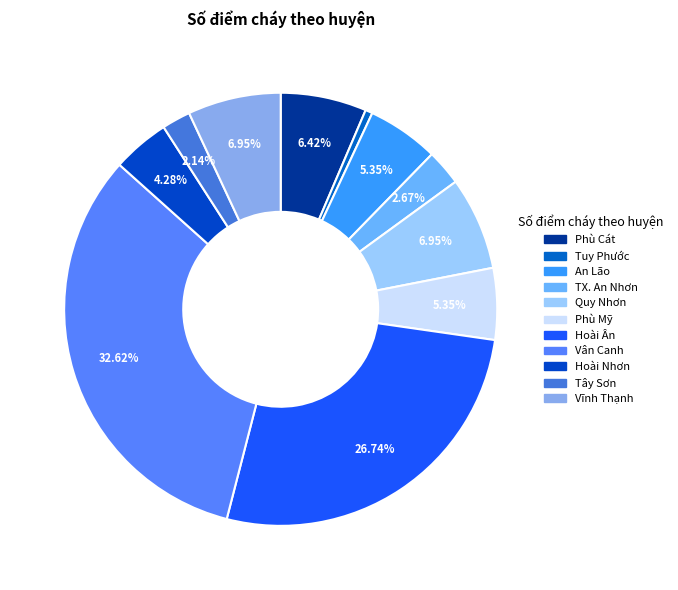

How many segments does this pie chart have?

11